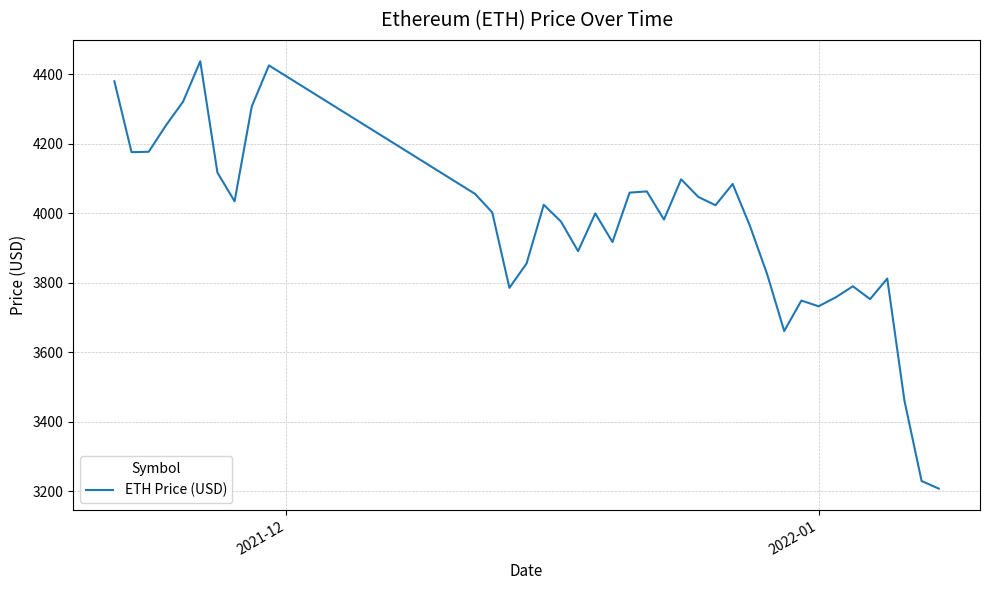

What is the difference between the maximum and minimum values?

1230.8